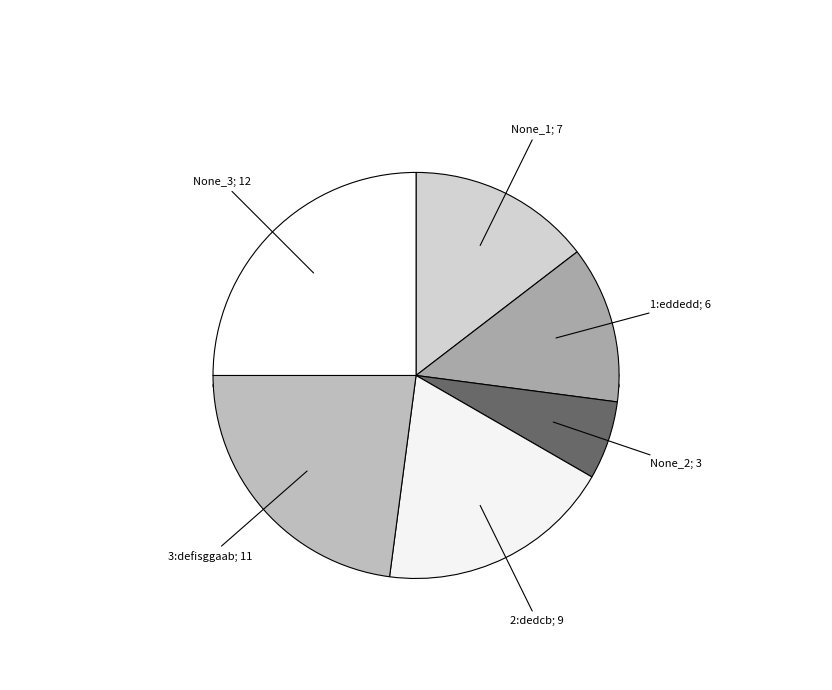

Is there a majority slice in this chart?

No